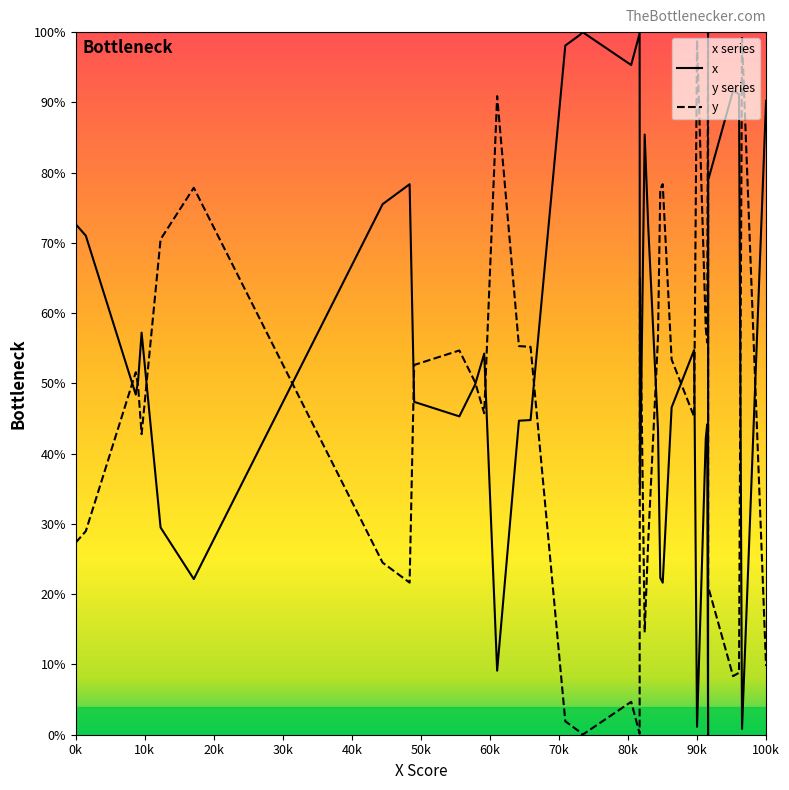

How many values in y are above zero?

39